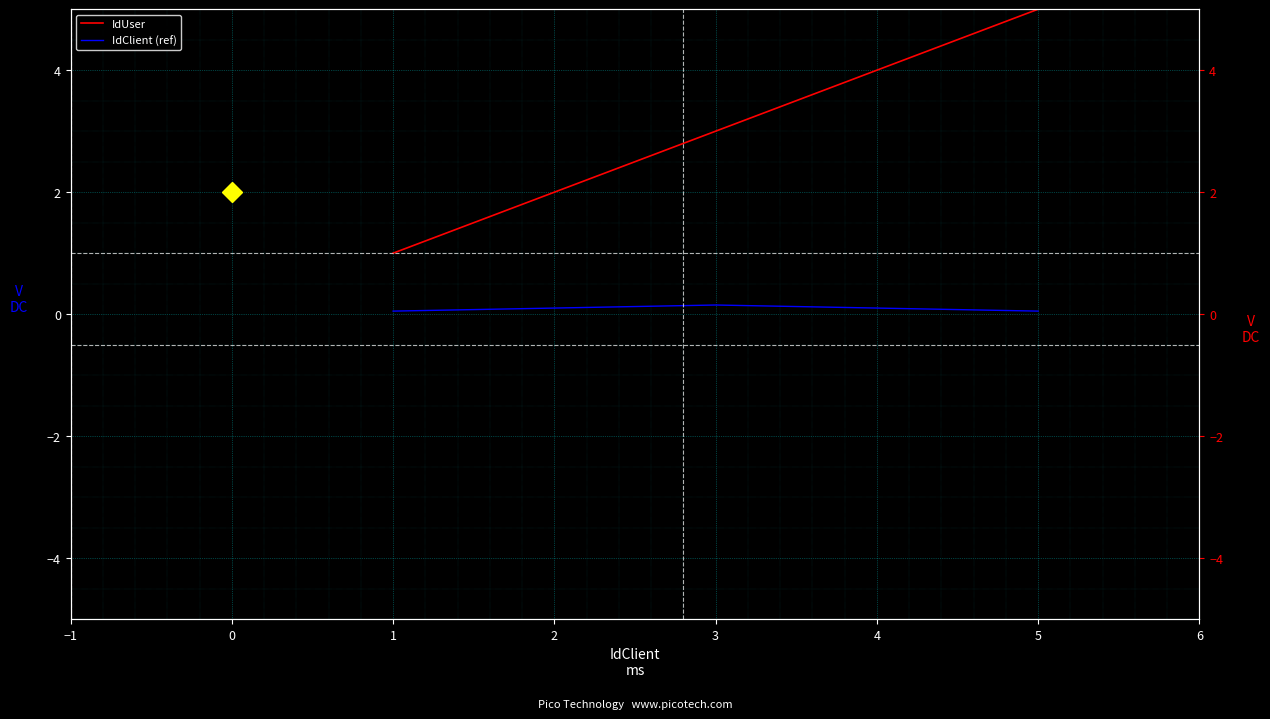

True or false: IdUser and IdClient (ref) intersect in this chart.

False